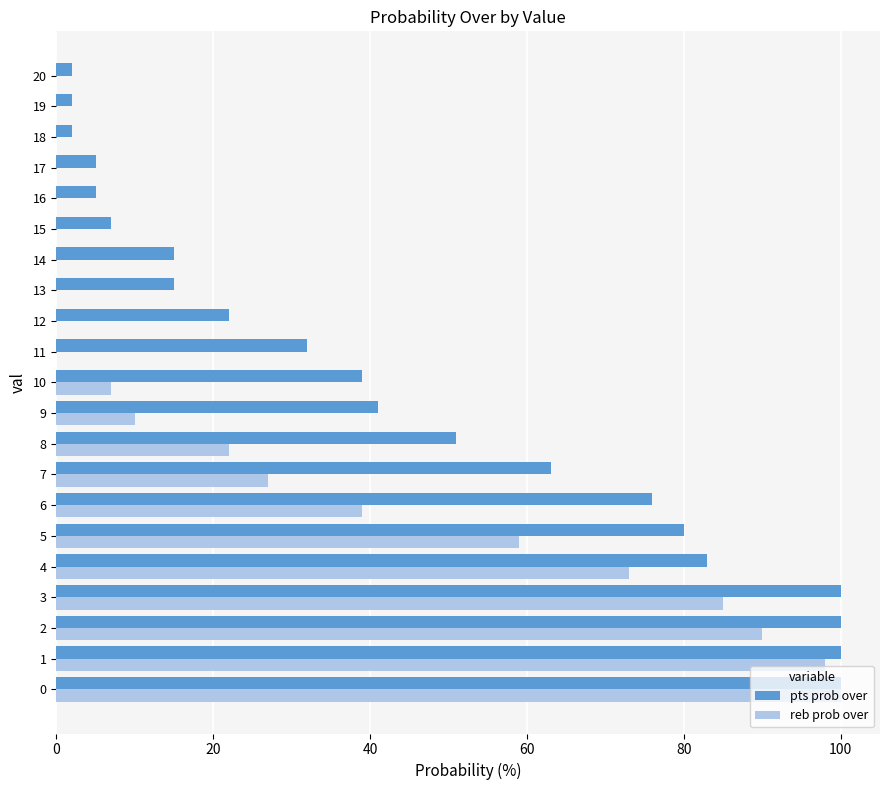

What is the greatest value displayed?

100